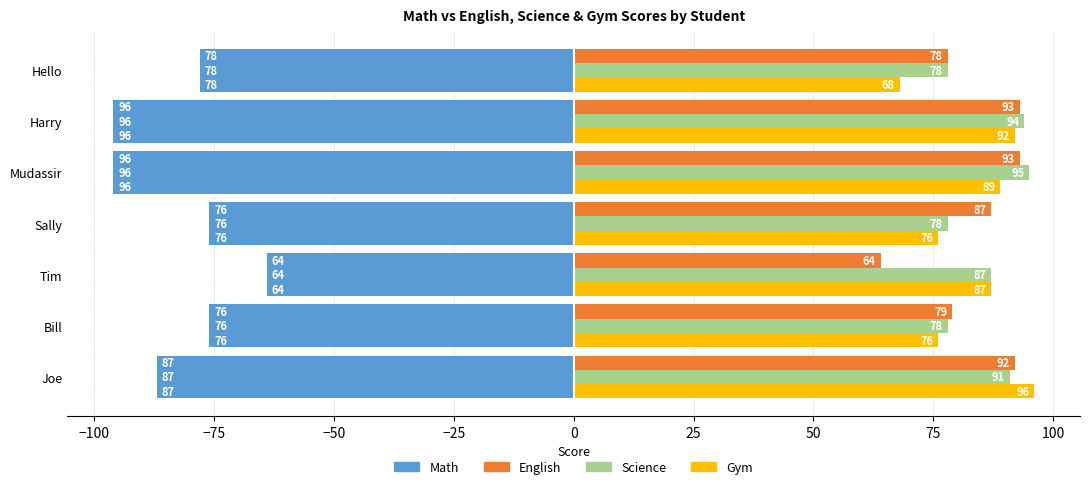

Count the number of categories in the chart.

7